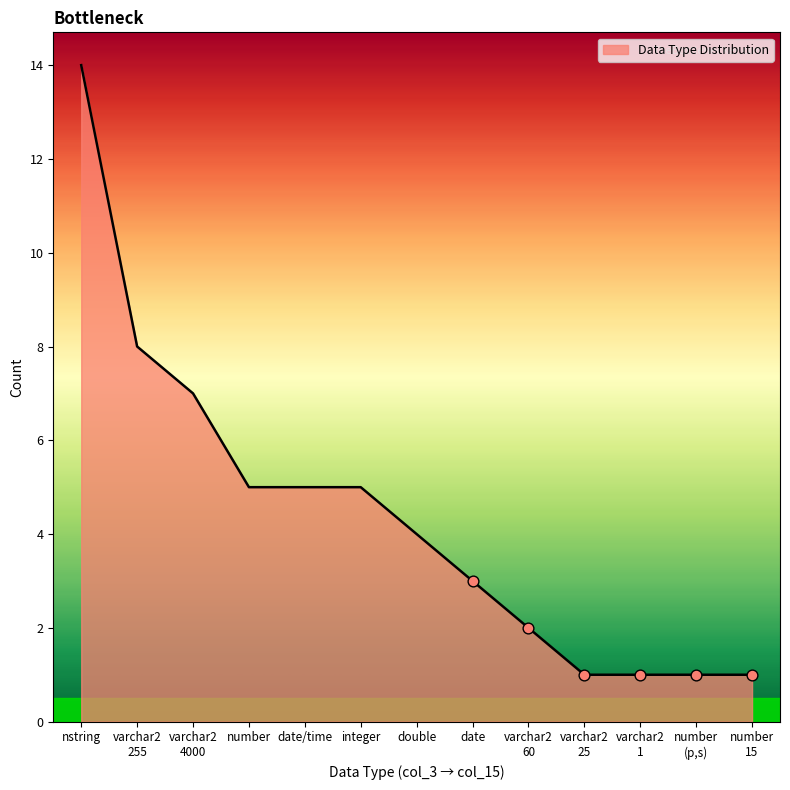

Which has a higher value, nstring or number?

nstring